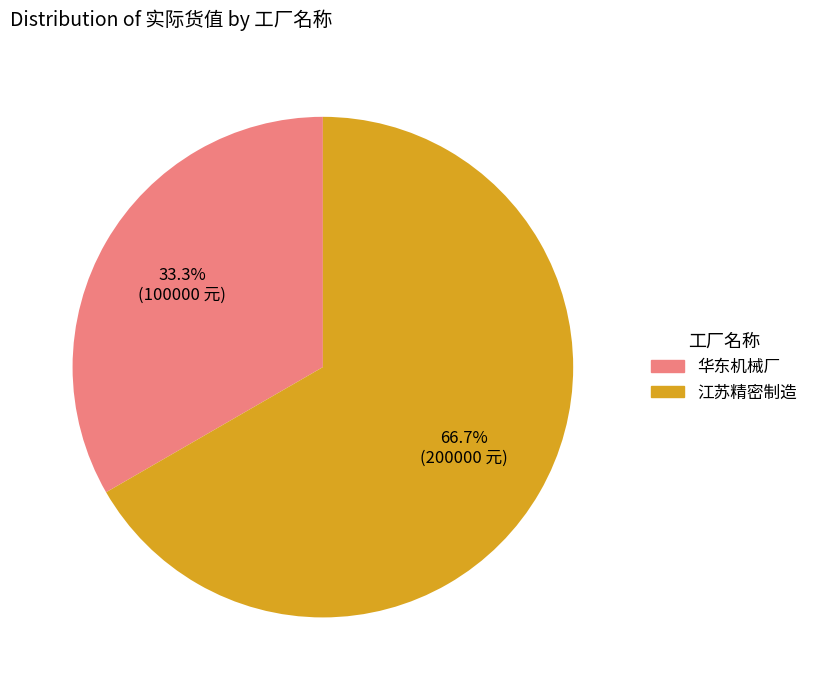

Rank the categories by value from highest to lowest.

江苏精密制造, 华东机械厂